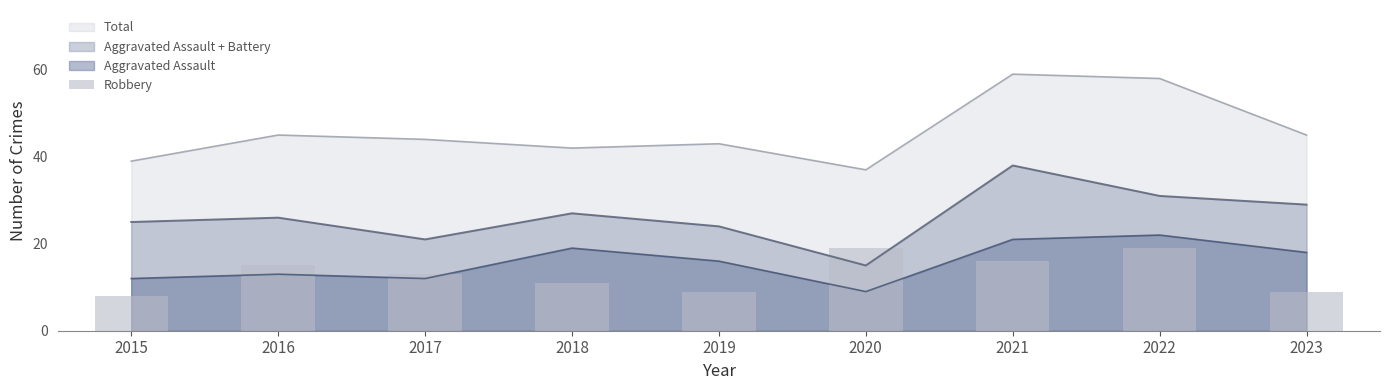

At which label is the value closest to 13?

2017